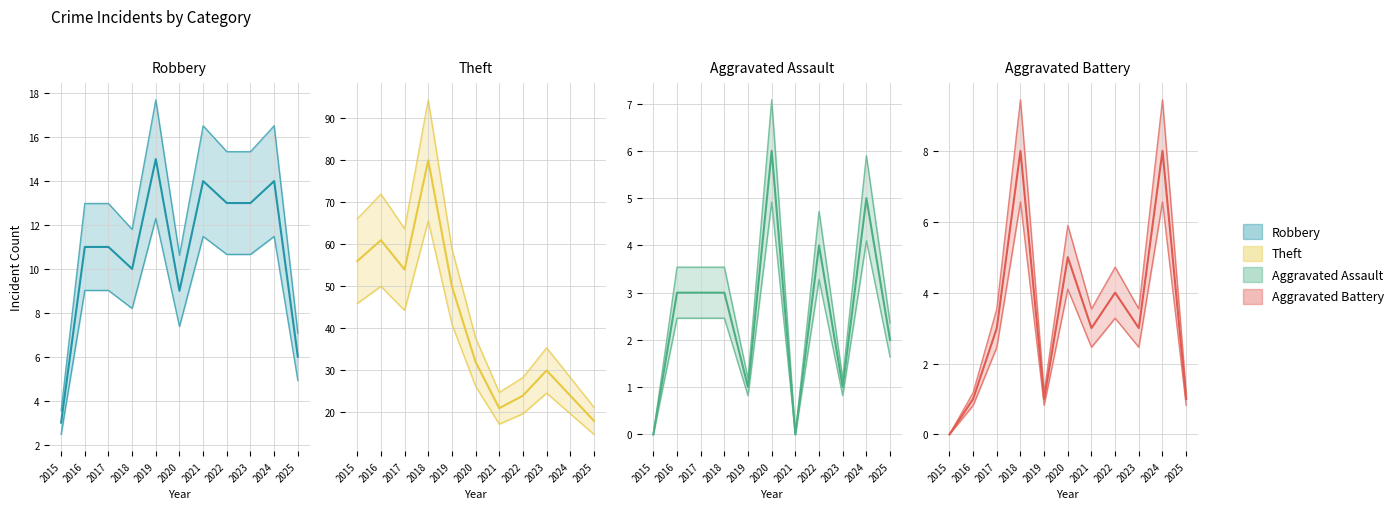

True or false: Theft and Aggravated Battery cross at least once.

False